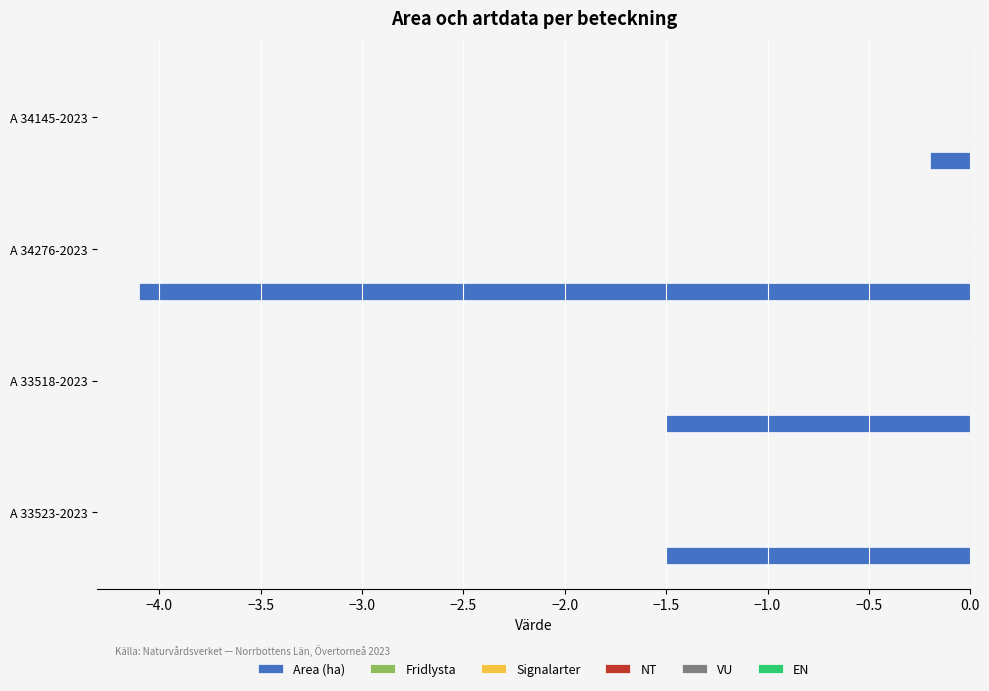

What is the difference between the maximum and minimum values?

3.9